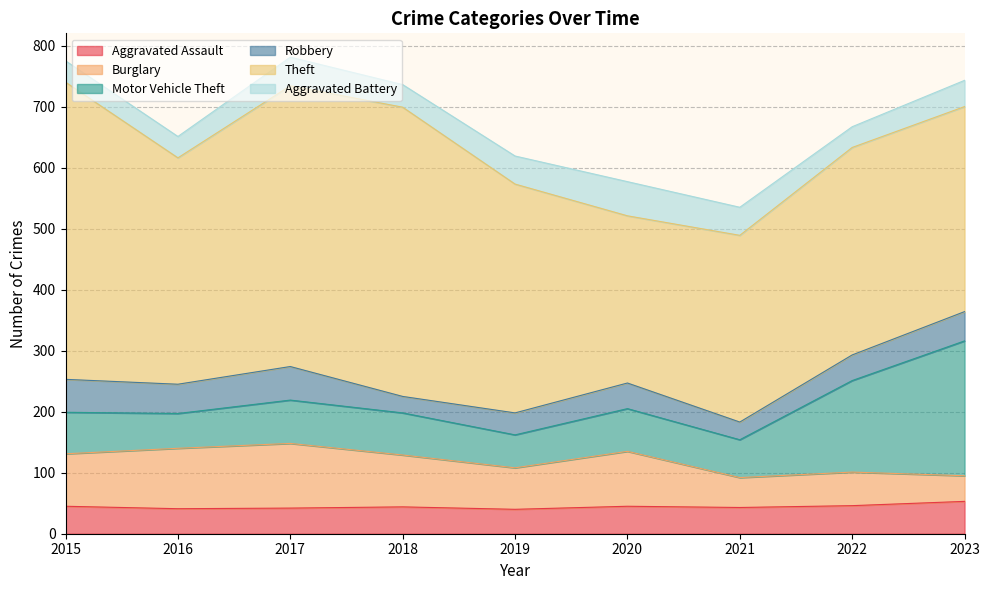

Which series has the widest spread of values?

Theft